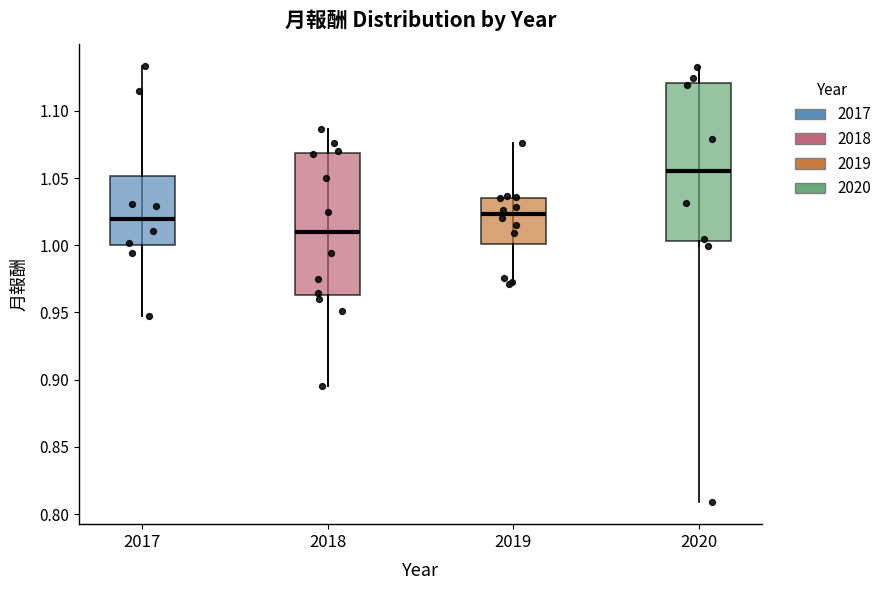

Where is the upper edge of the box at x = 2019 on the y-axis? The values are not printed on the chart, so give them approximately, as read against the axis.

1.035